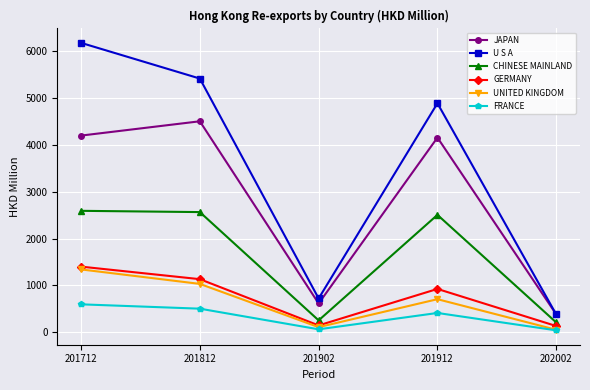

Is this an area chart (filled region under the line)?

No